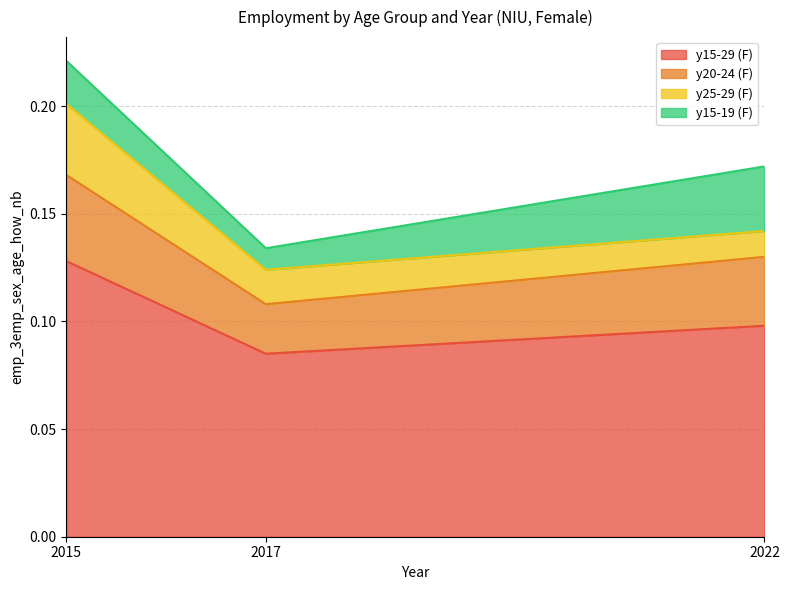

The value of y15-29 (F) at 2017 is 0.0. True or false?

False